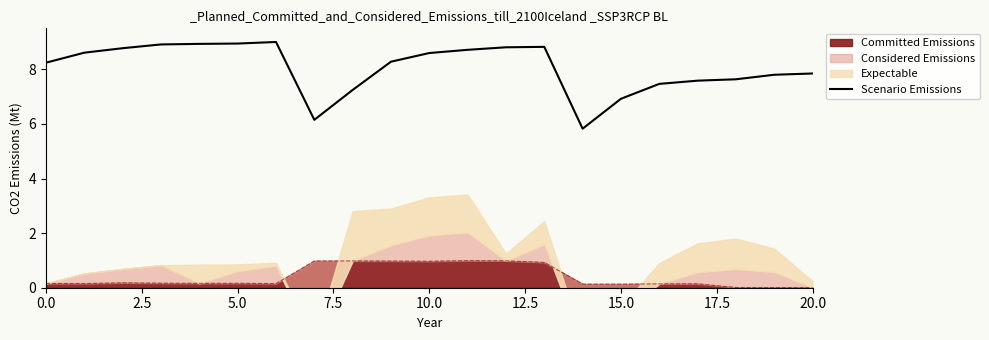

What position from the left is 0.0?

1